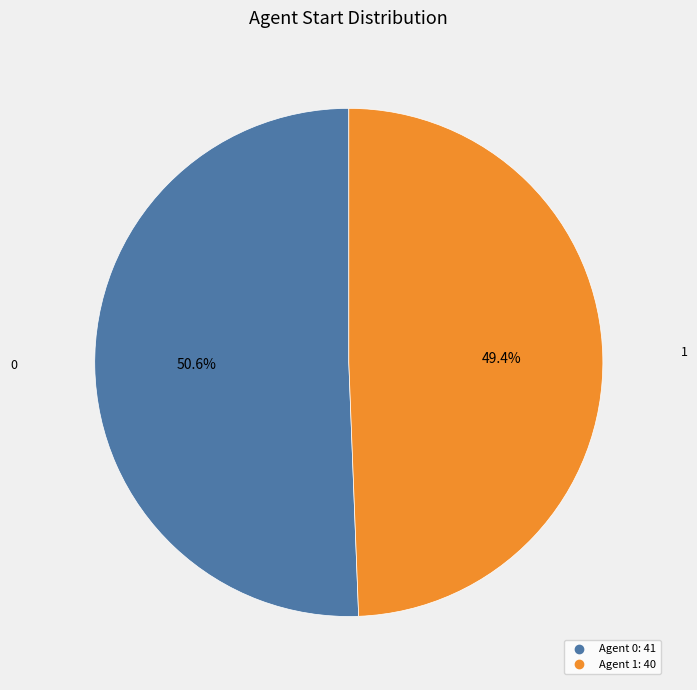

Is there a majority slice in this chart?

Yes